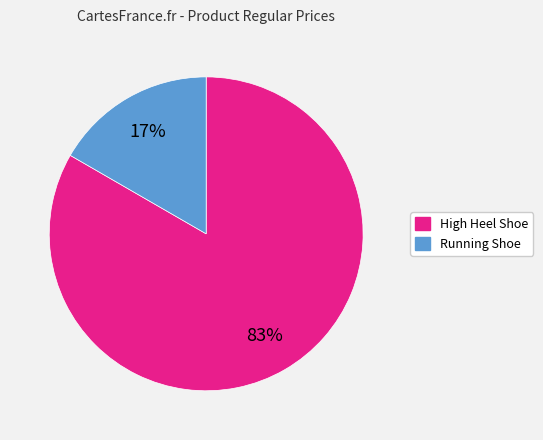

To the nearest percent, what portion does High Heel Shoe represent?

83%